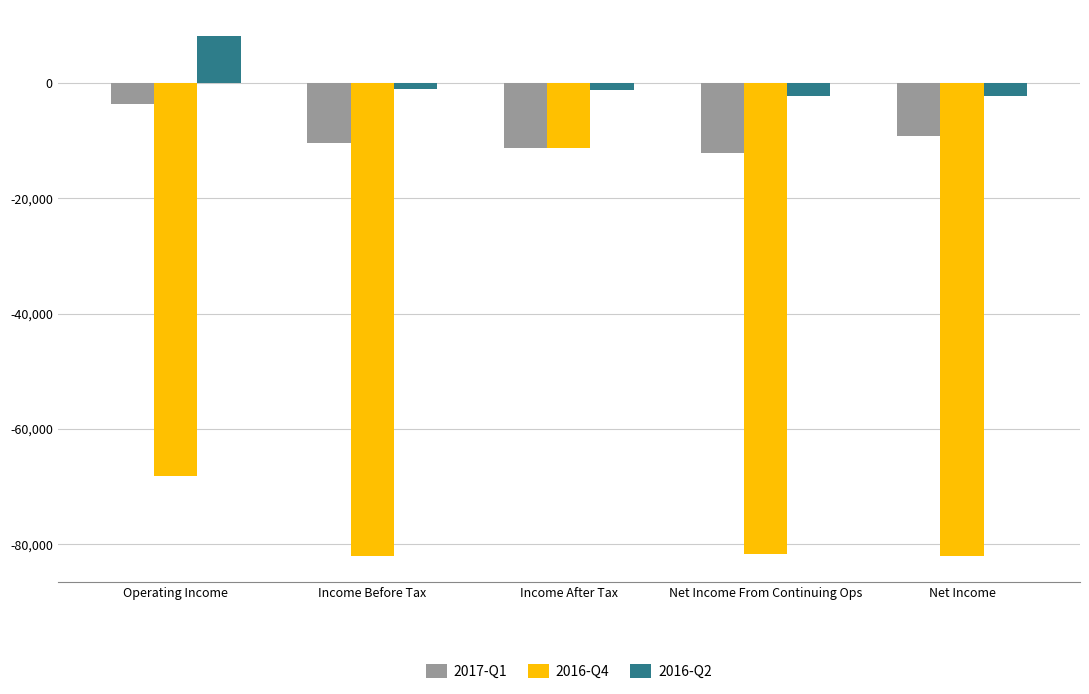

At which category is the sum across all series the highest?

Income After Tax